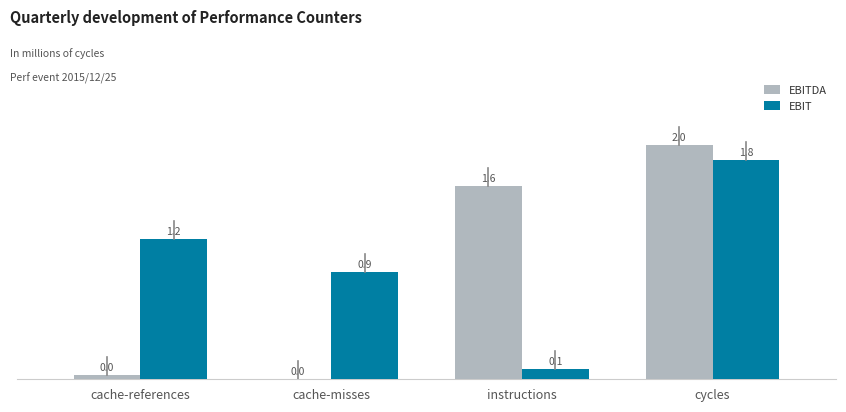

What is the sum of all EBIT values?

4.0